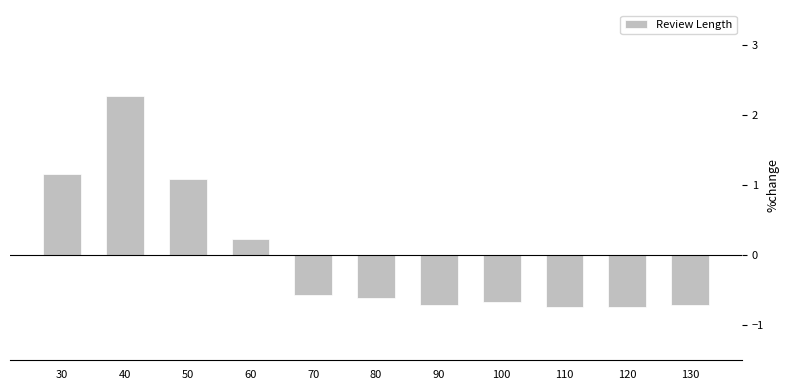

Reading left to right, what are all the values shown in this chart?

1.2	2.3	1.1	0.2	-0.6	-0.6	-0.7	-0.7	-0.7	-0.7	-0.7